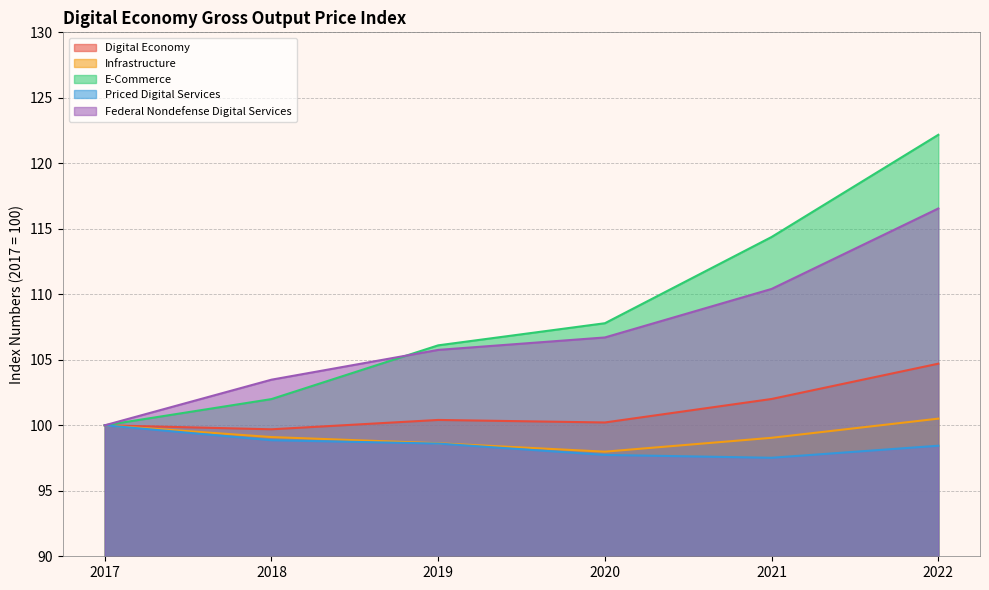

True or false: Digital Economy and E-Commerce intersect in this chart.

False